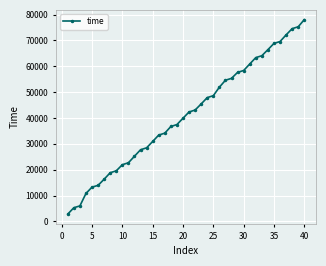

How many lines are shown in the chart?

1